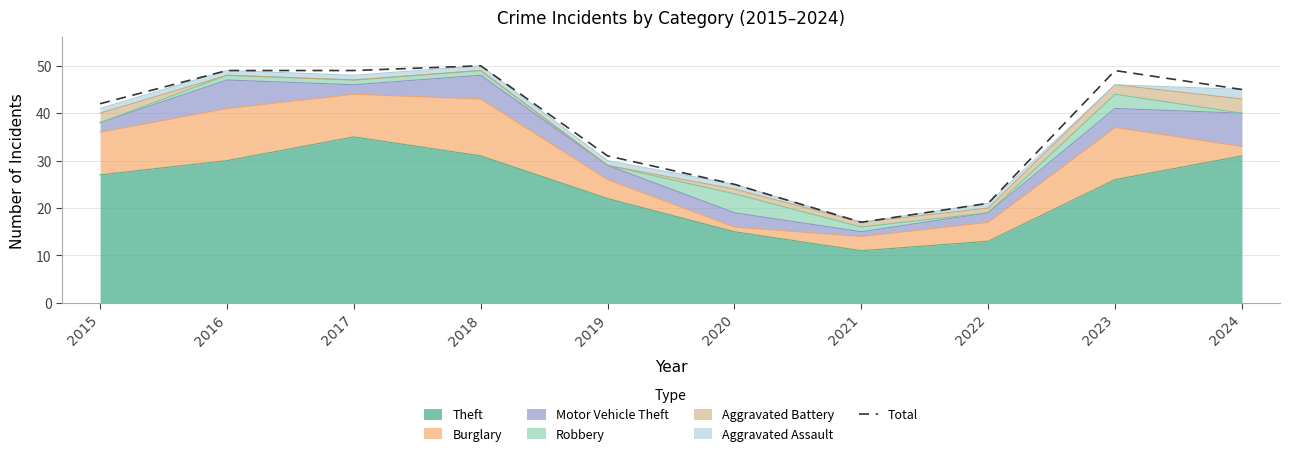

Reading left to right, transcribe all the data shown in this chart.

2015=42	2016=49	2017=49	2018=50	2019=31	2020=25	2021=17	2022=21	2023=49	2024=45